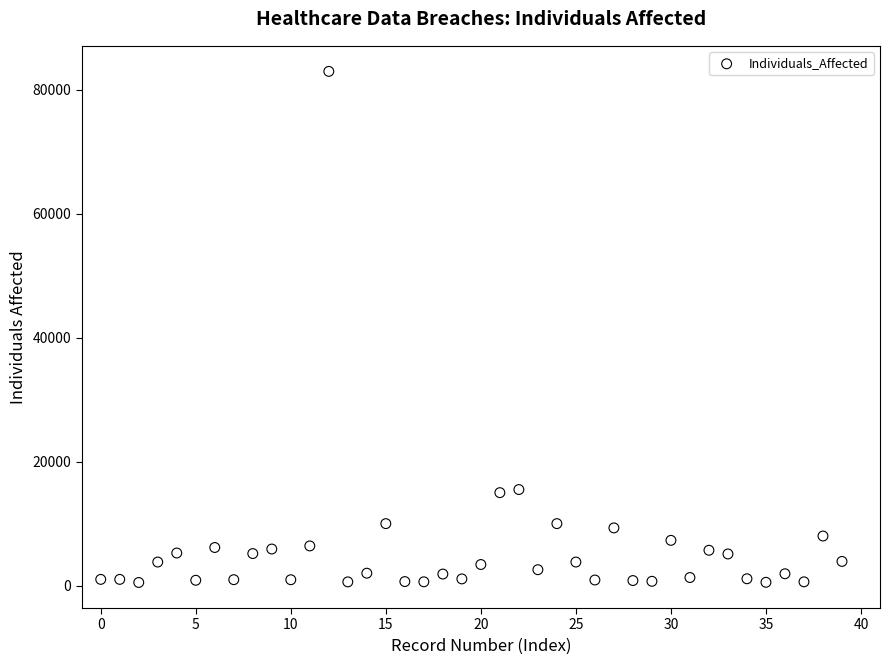

What is the range of Y values (max minus min)?

82499